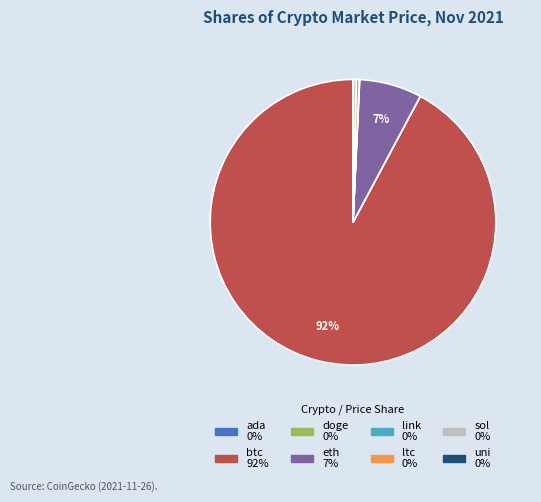

Which category has the biggest portion of the pie?

btc